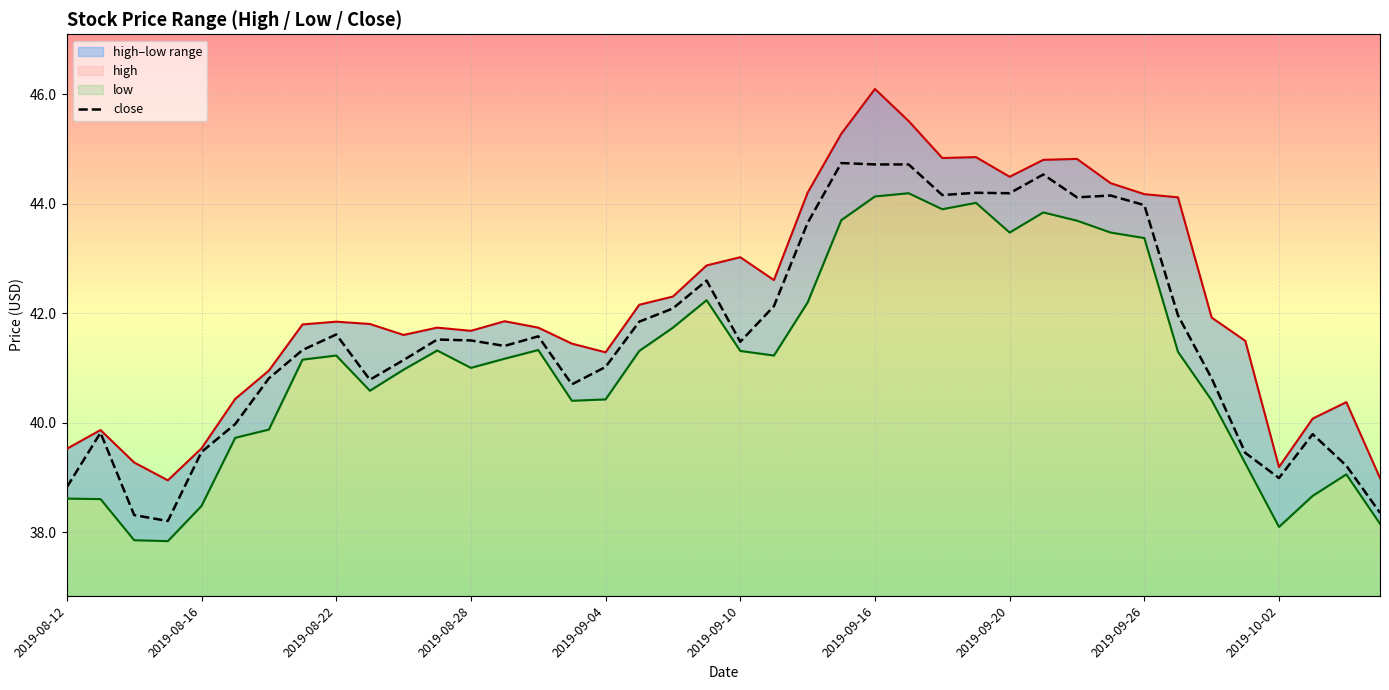

What is the value of the high point at the 36th from the left?

41.5